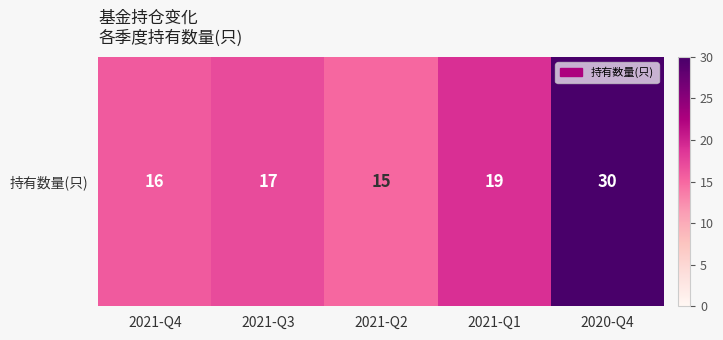

Which category has the lowest value across all series?

2021-Q2